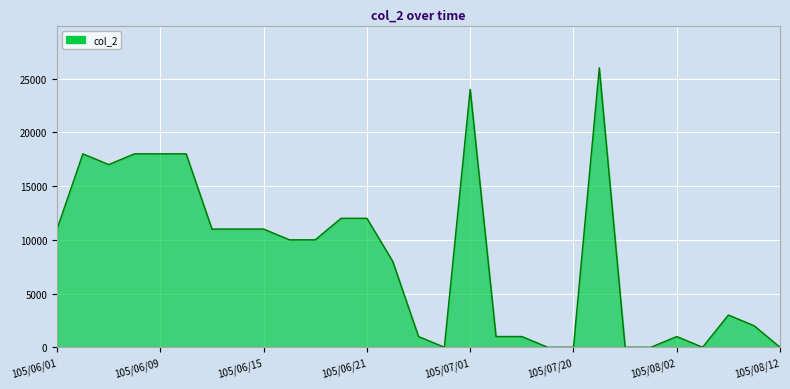

What is the maximum value shown in the chart?

26000